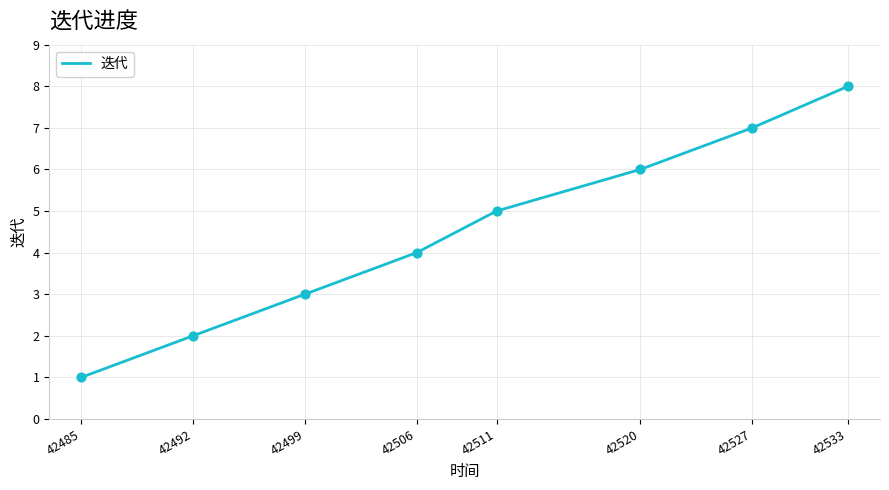

What is the ratio of the value at 42492 to the value at 42485?

2.0